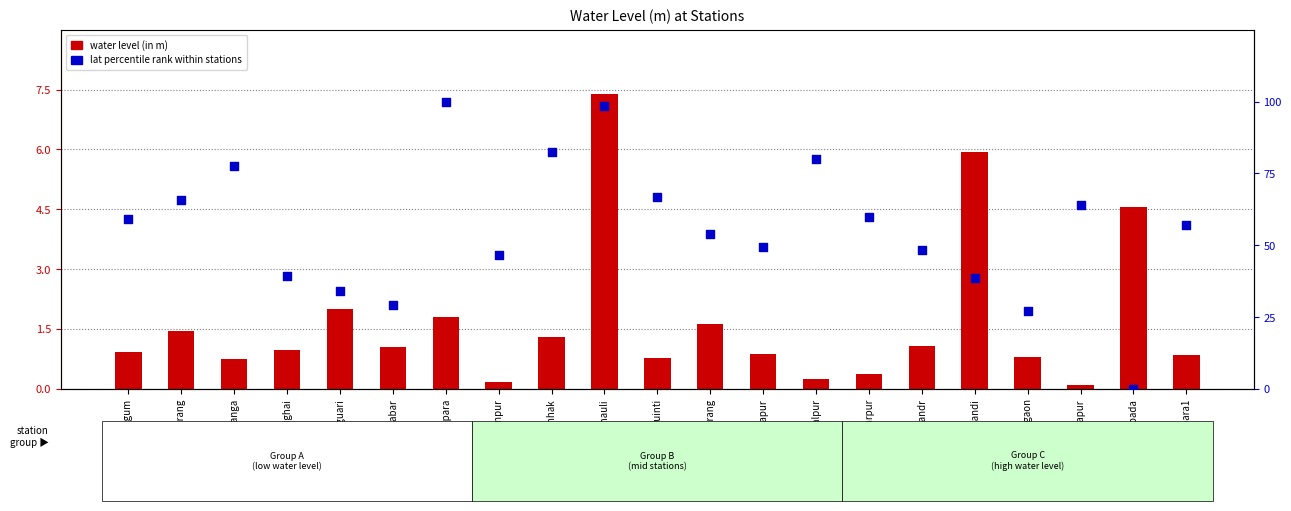

Which series reaches the maximum Y coordinate?

lat percentile rank